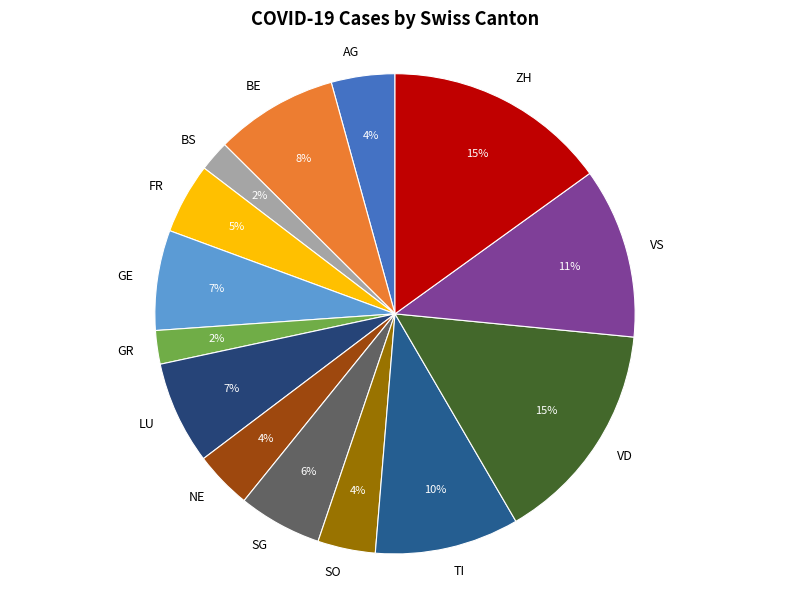

What percentage is the BE slice, to the nearest percent?

8%